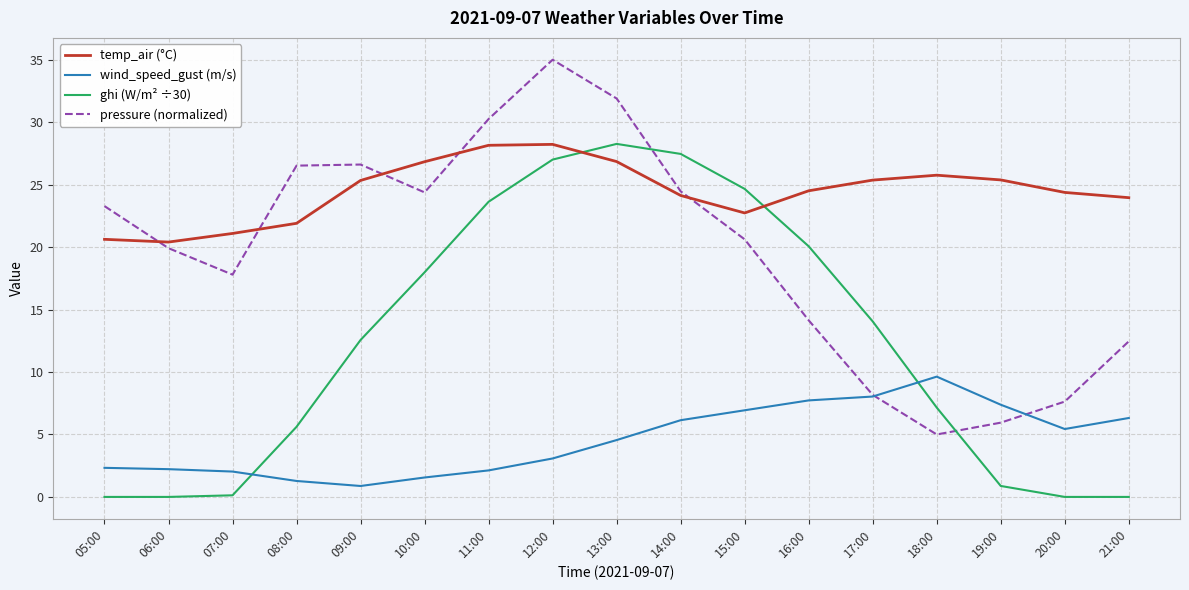

What is the sum of the temp_air (°C) values at 17:00 and 15:00?

48.1